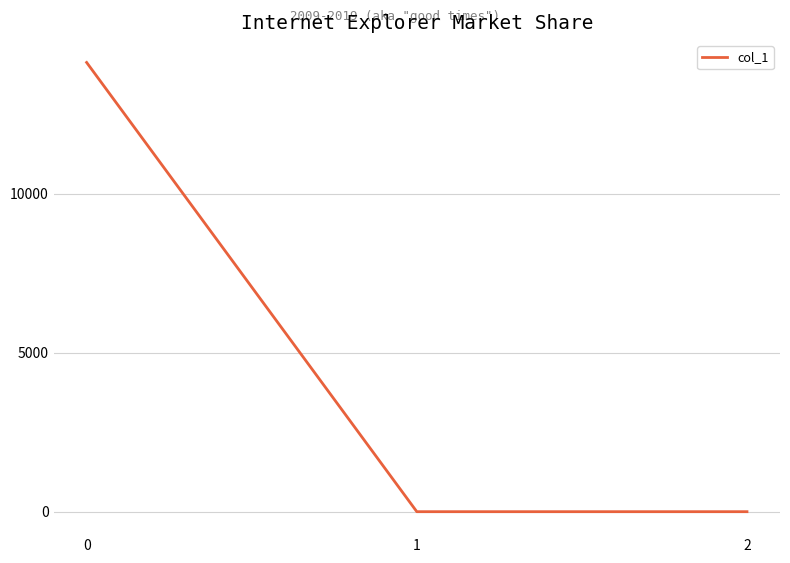

What is the greatest value displayed?

14140.3